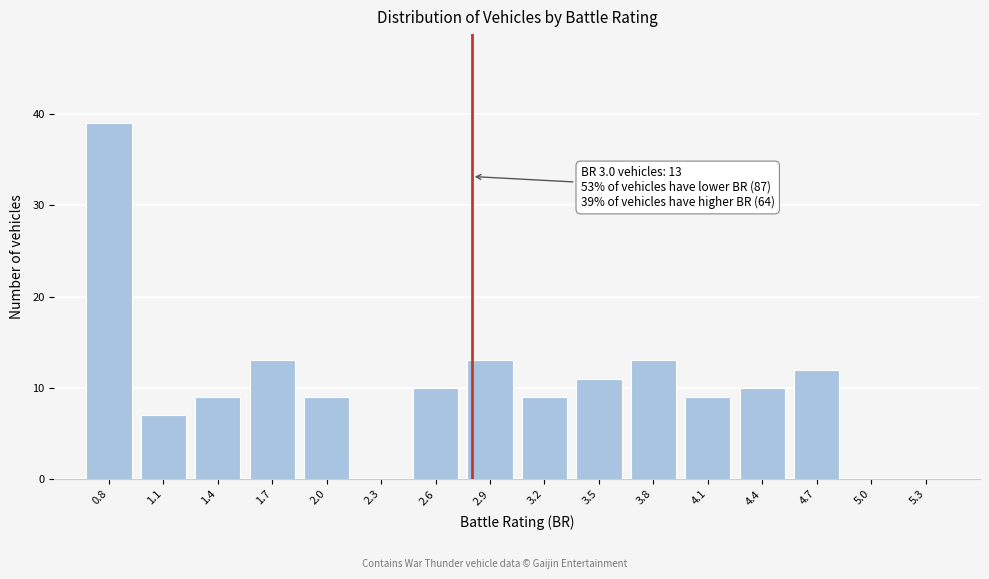

Reading left to right, extract all data points from this chart.

0.8=39	1.1=7	1.4=9	1.7=13	2.0=9	2.3=0	2.6=10	2.9=13	3.2=9	3.5=11	3.8=13	4.1=9	4.4=10	4.7=12	5.0=0	5.3=0